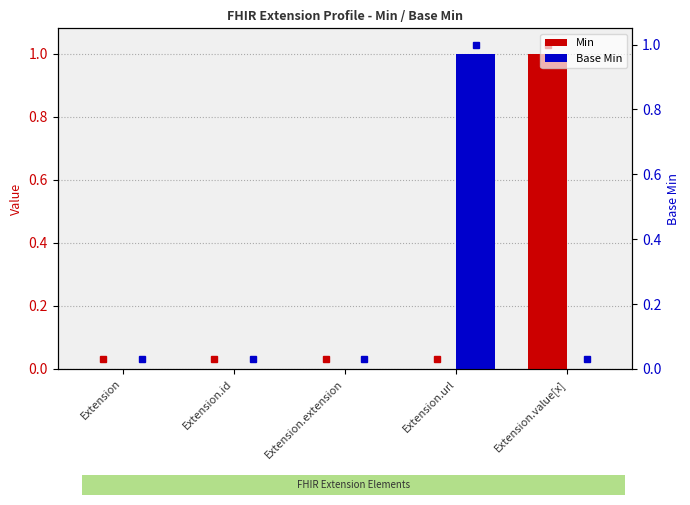

At which category is the sum across all series the highest?

Extension.url